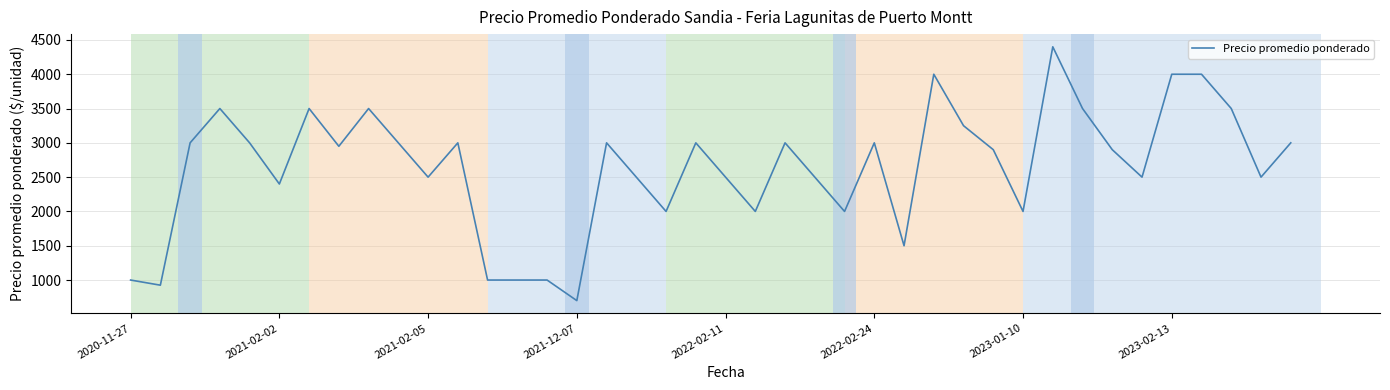

What is the greatest value displayed?

4400